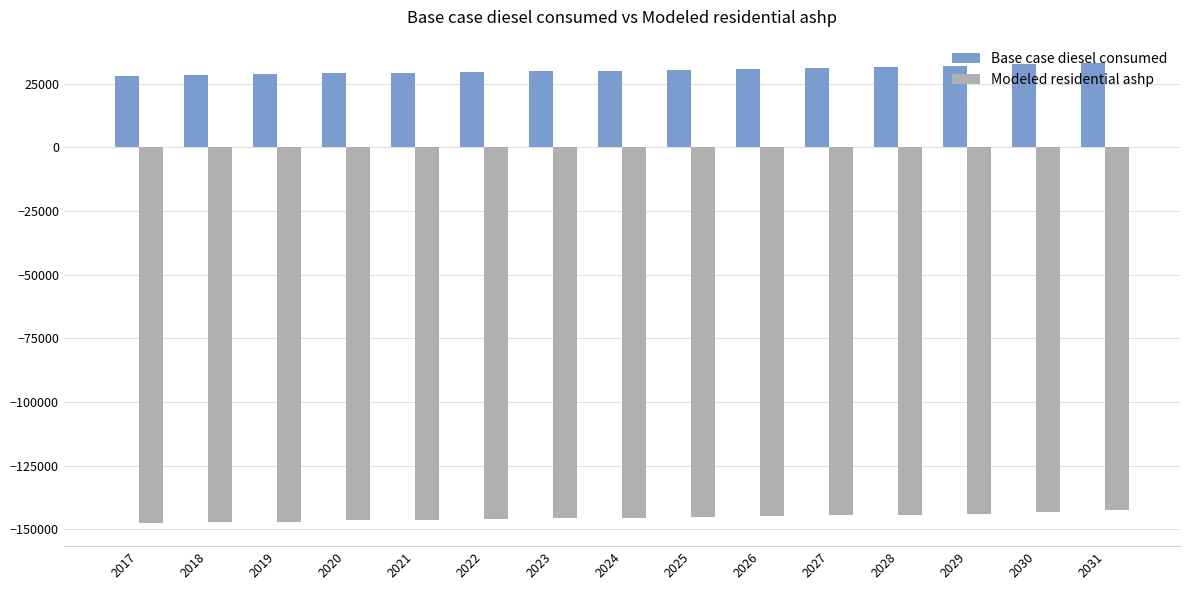

List the series in order of their peak value, lowest first.

Modeled residential ashp, Base case diesel consumed